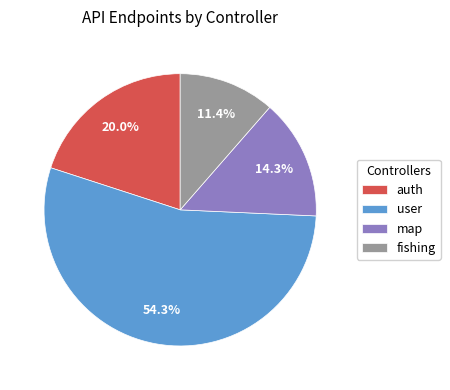

Combined, do fishing and auth account for over 50%?

No